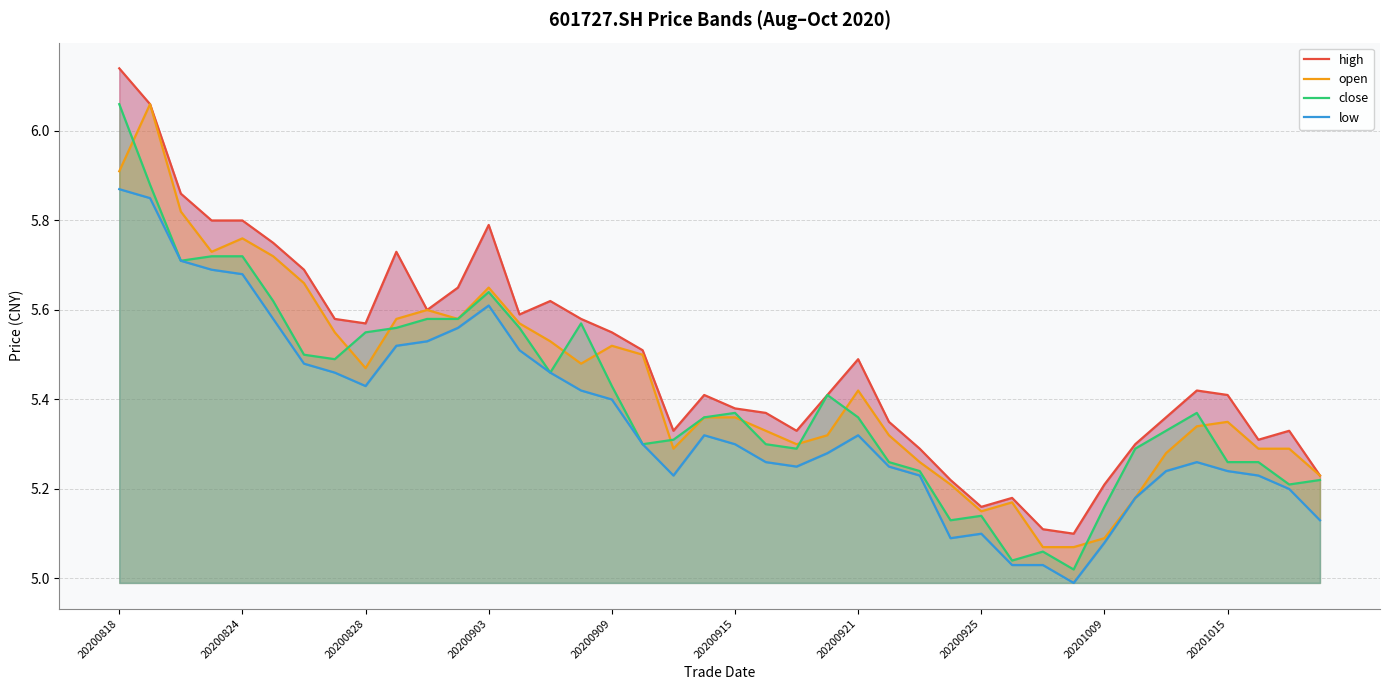

At how many categories does at least one series exceed 5?

40